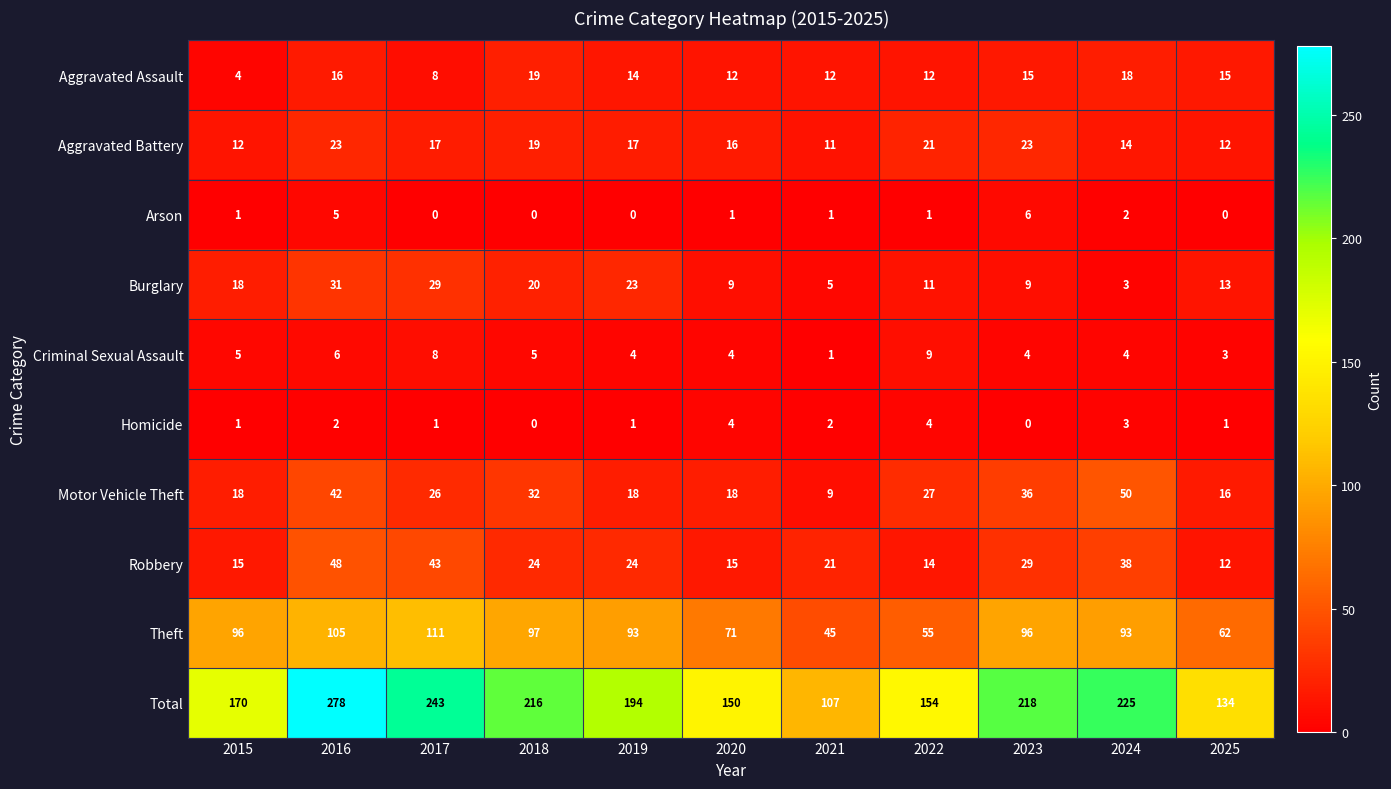

At how many categories does at least one series exceed 32?

11